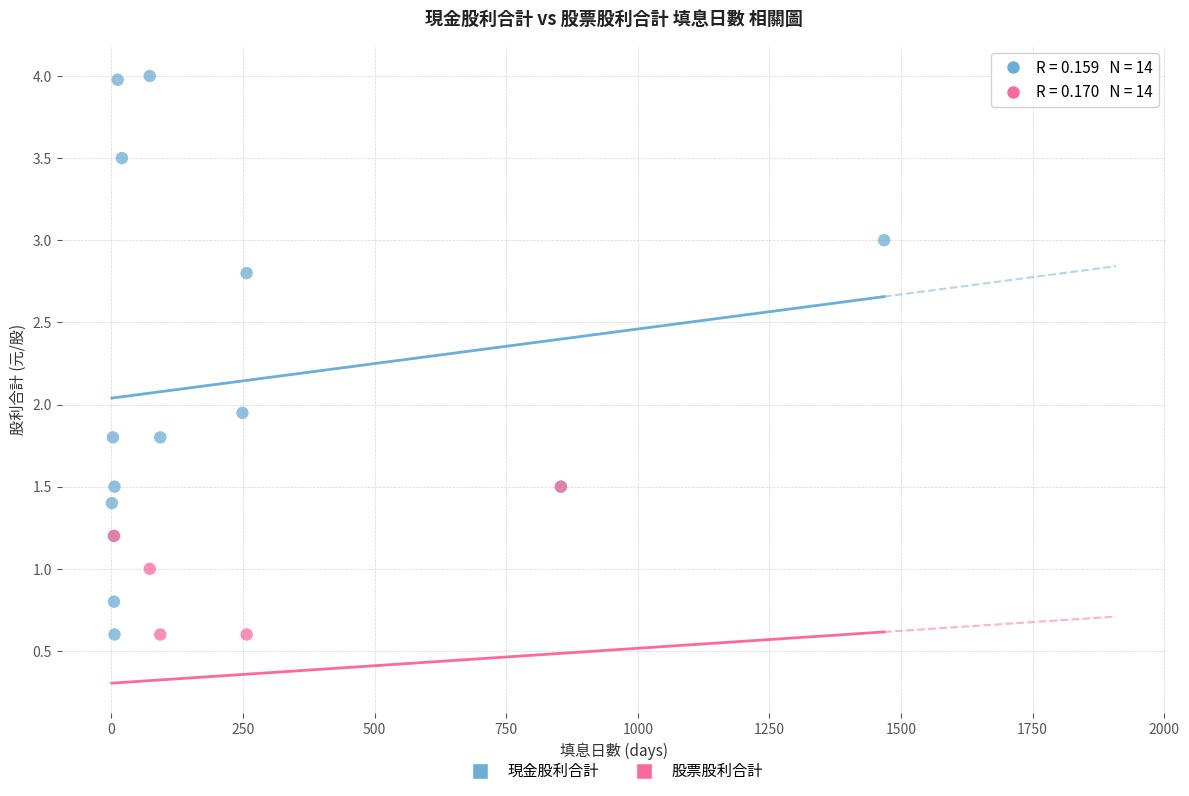

Which series has the largest Y range (max minus min)?

現金股利合計